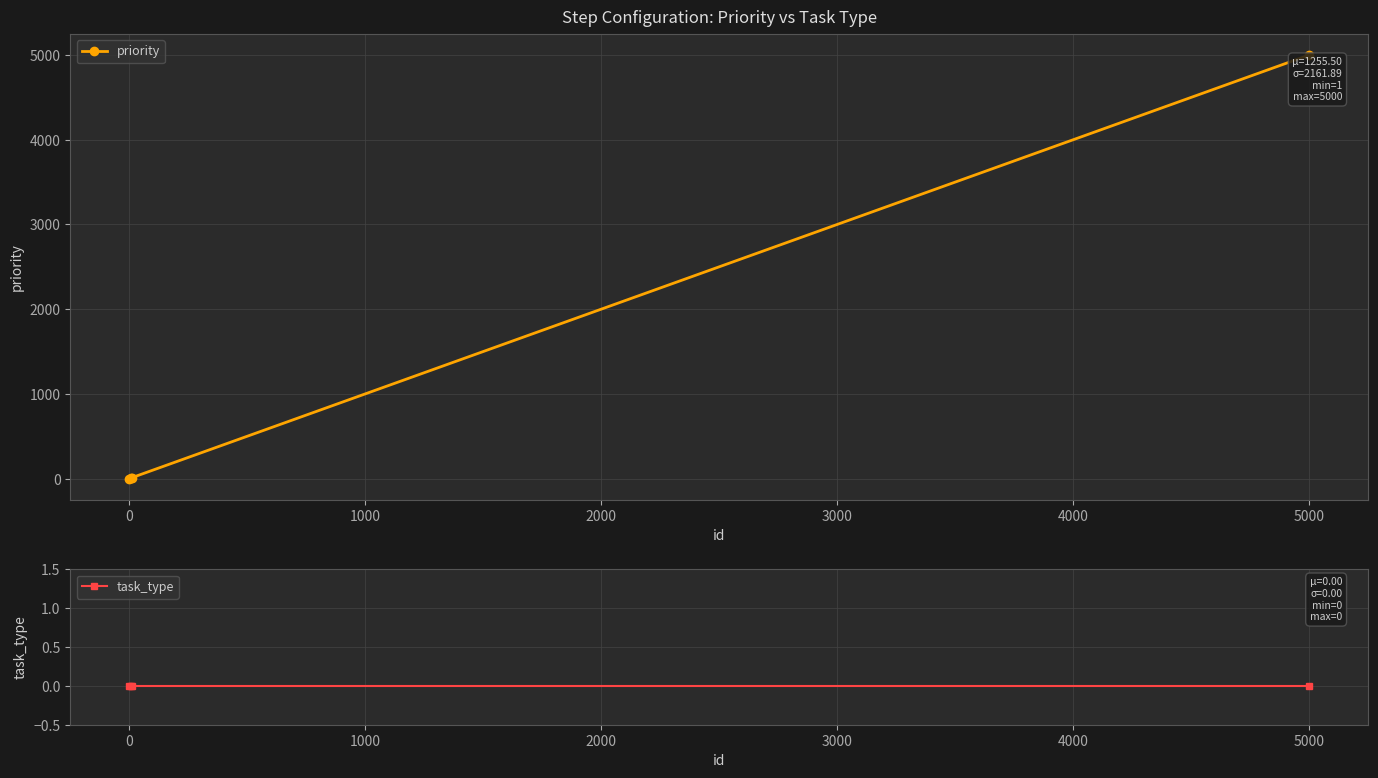

Rank the series by their average value, from lowest to highest.

task_type, priority